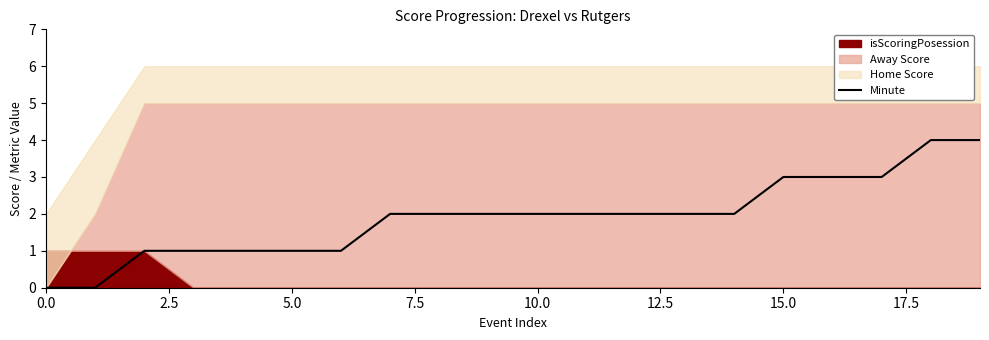

True or false: the data shows 7 at 18.

False